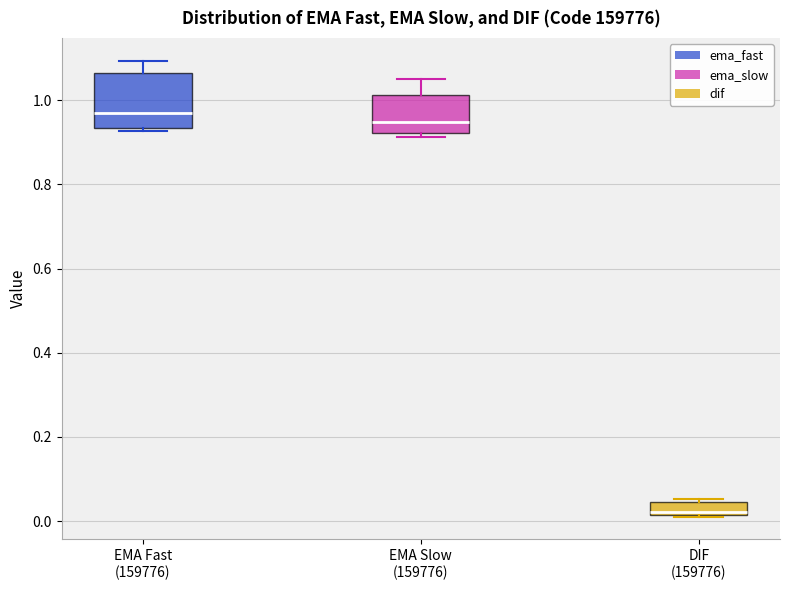

Where does the upper whisker of the box for EMA Slow (159776) end on the y-axis? The values are not printed on the chart, so give them approximately, as read against the axis.

1.04